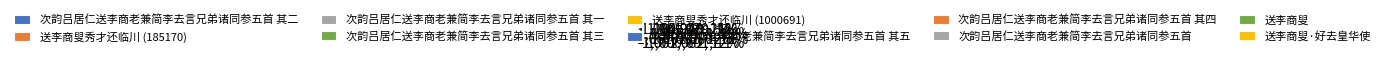

How many segments does this pie chart have?

10